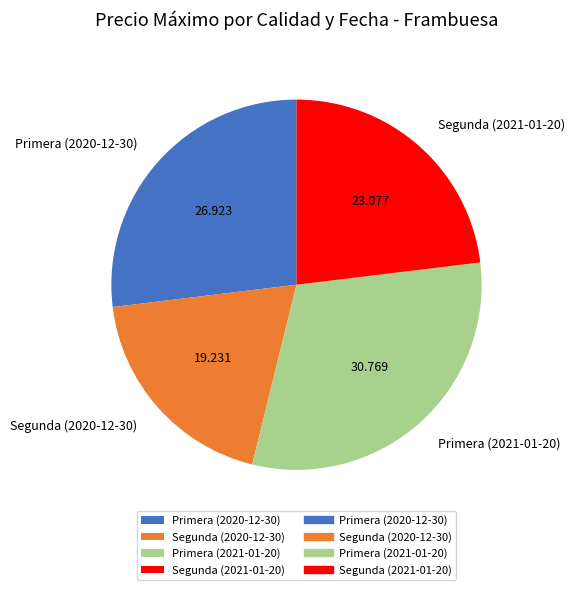

Do Segunda (2021-01-20) and Segunda (2020-12-30) together represent more than half of the pie?

No